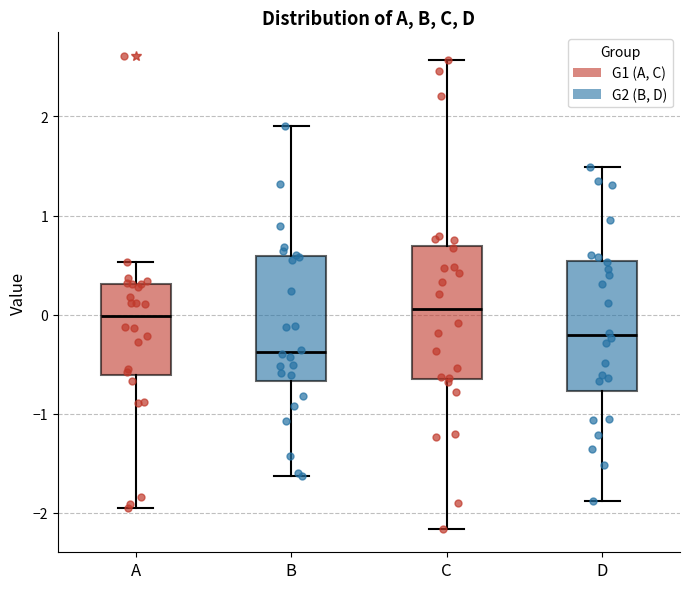

Where does the median line of the box for B sit on the y-axis? The values are not printed on the chart, so give them approximately, as read against the axis.

-0.4